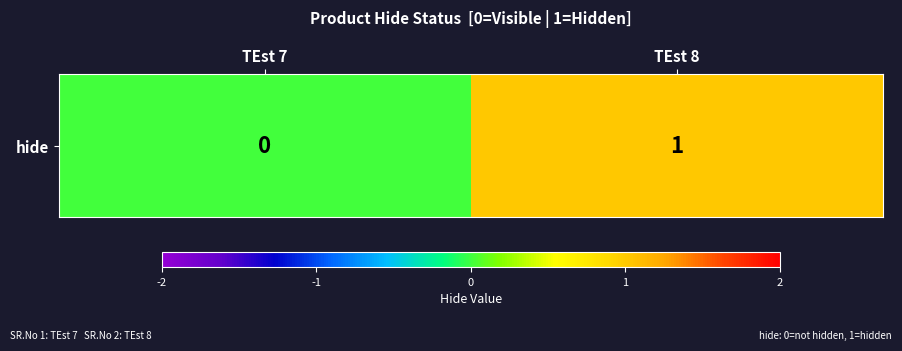

Rank the categories by value from lowest to highest.

TEst 7, TEst 8